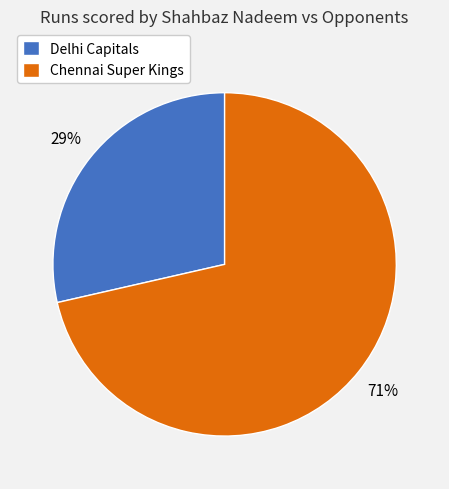

Which has a higher value, Chennai Super Kings or Delhi Capitals?

Chennai Super Kings